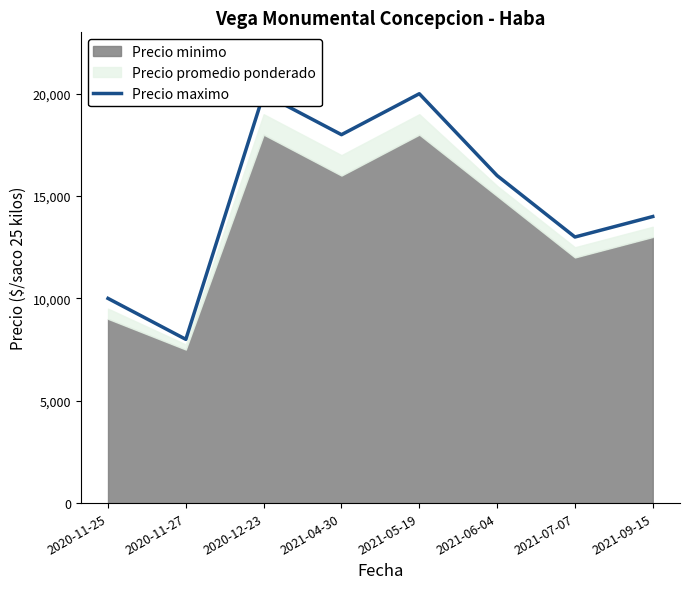

Which category has the lowest value across all series?

2020-11-27